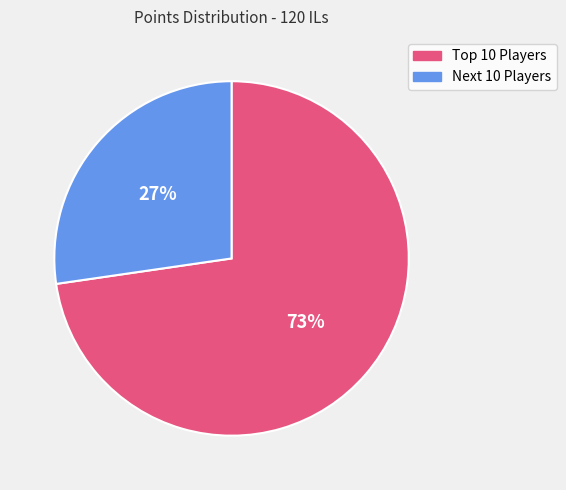

To the nearest percent, what is the average slice percentage?

50%